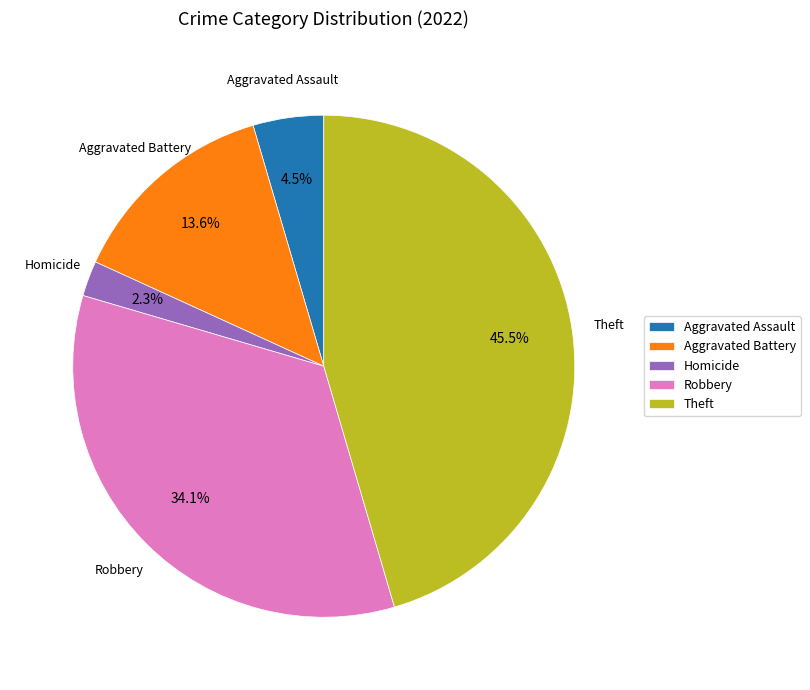

To the nearest percent, what portion does Homicide represent?

2%